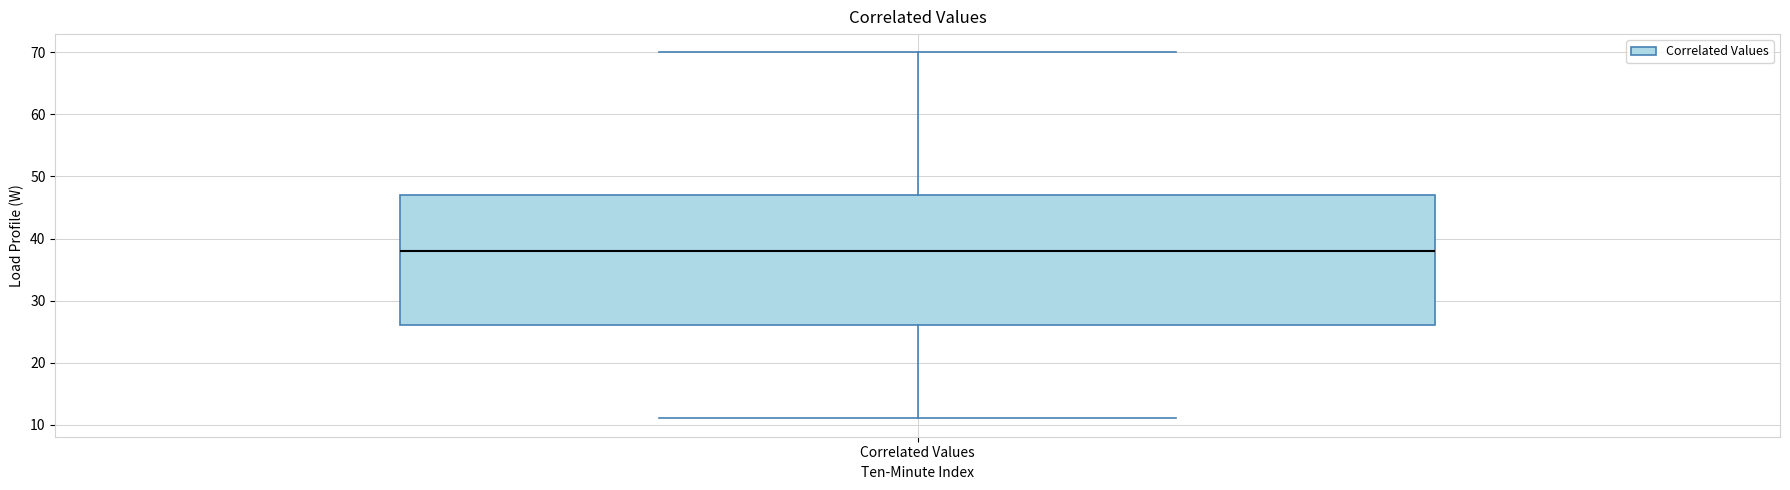

Transcribe this box plot: give where the median line is, the range the box spans, and where the two whiskers end, as read against the y-axis. The values are not printed on the chart, so give them approximately, as read against the axis.

median 38, box 26 to 47, whiskers 11 to 70